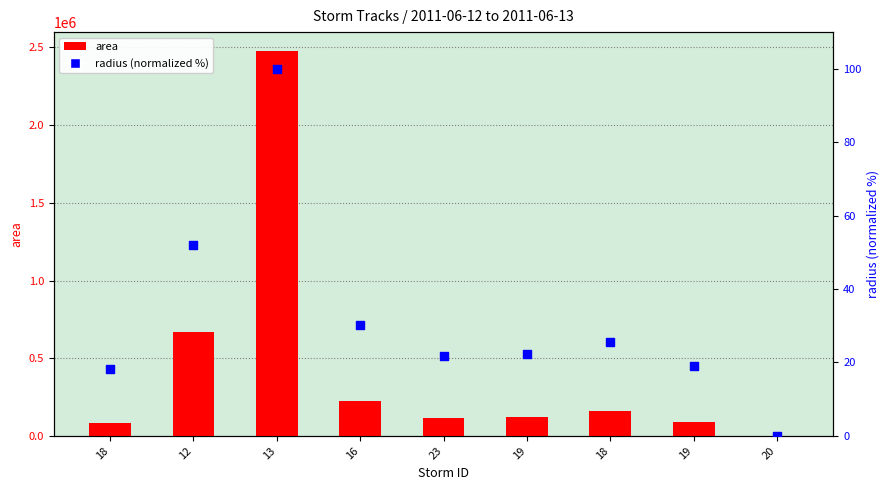

What is the total value across all series at 12?

671302.1